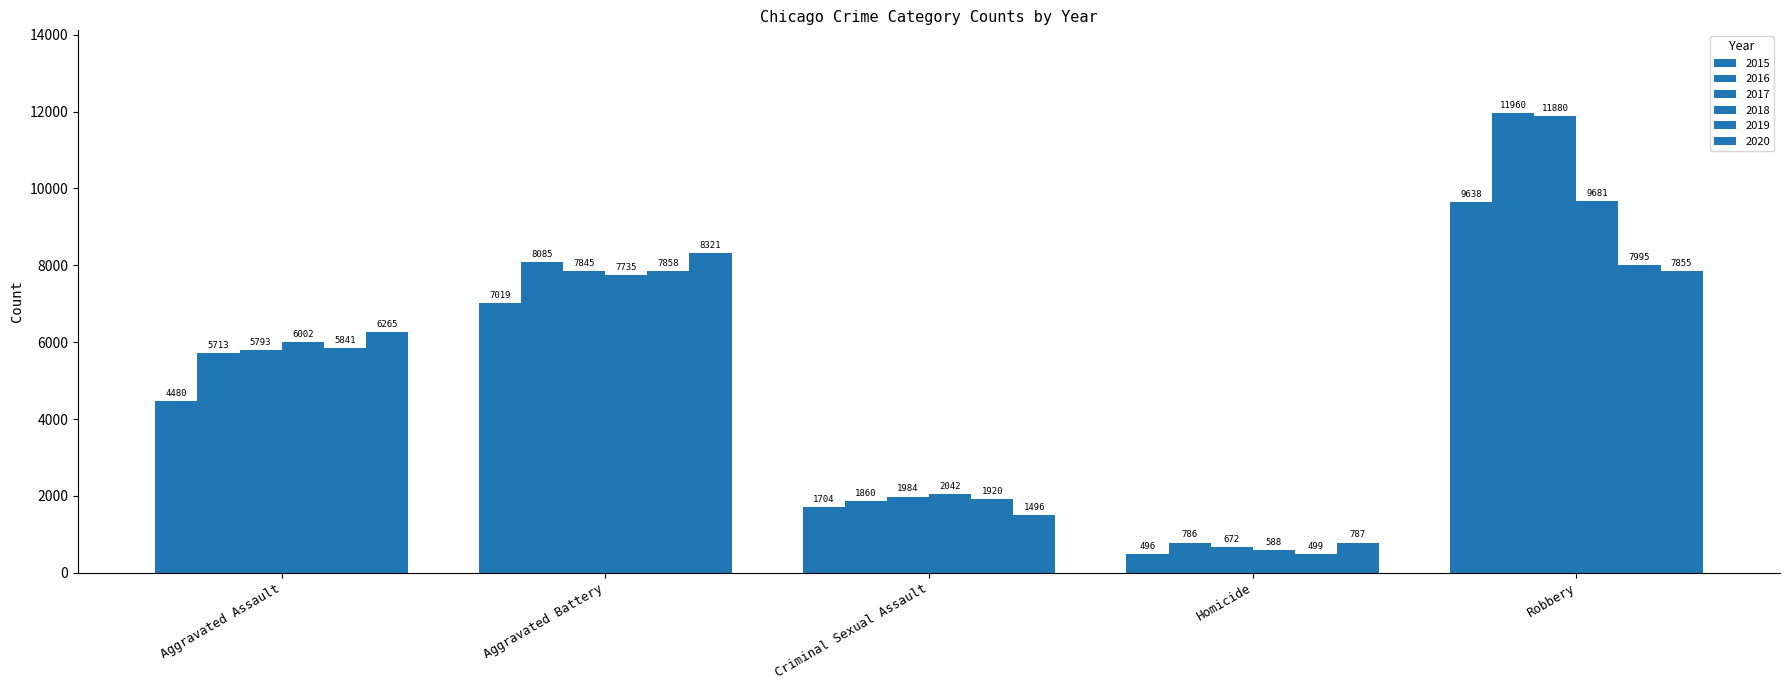

What is the difference between the 2020 values at Criminal Sexual Assault and Aggravated Battery?

6825